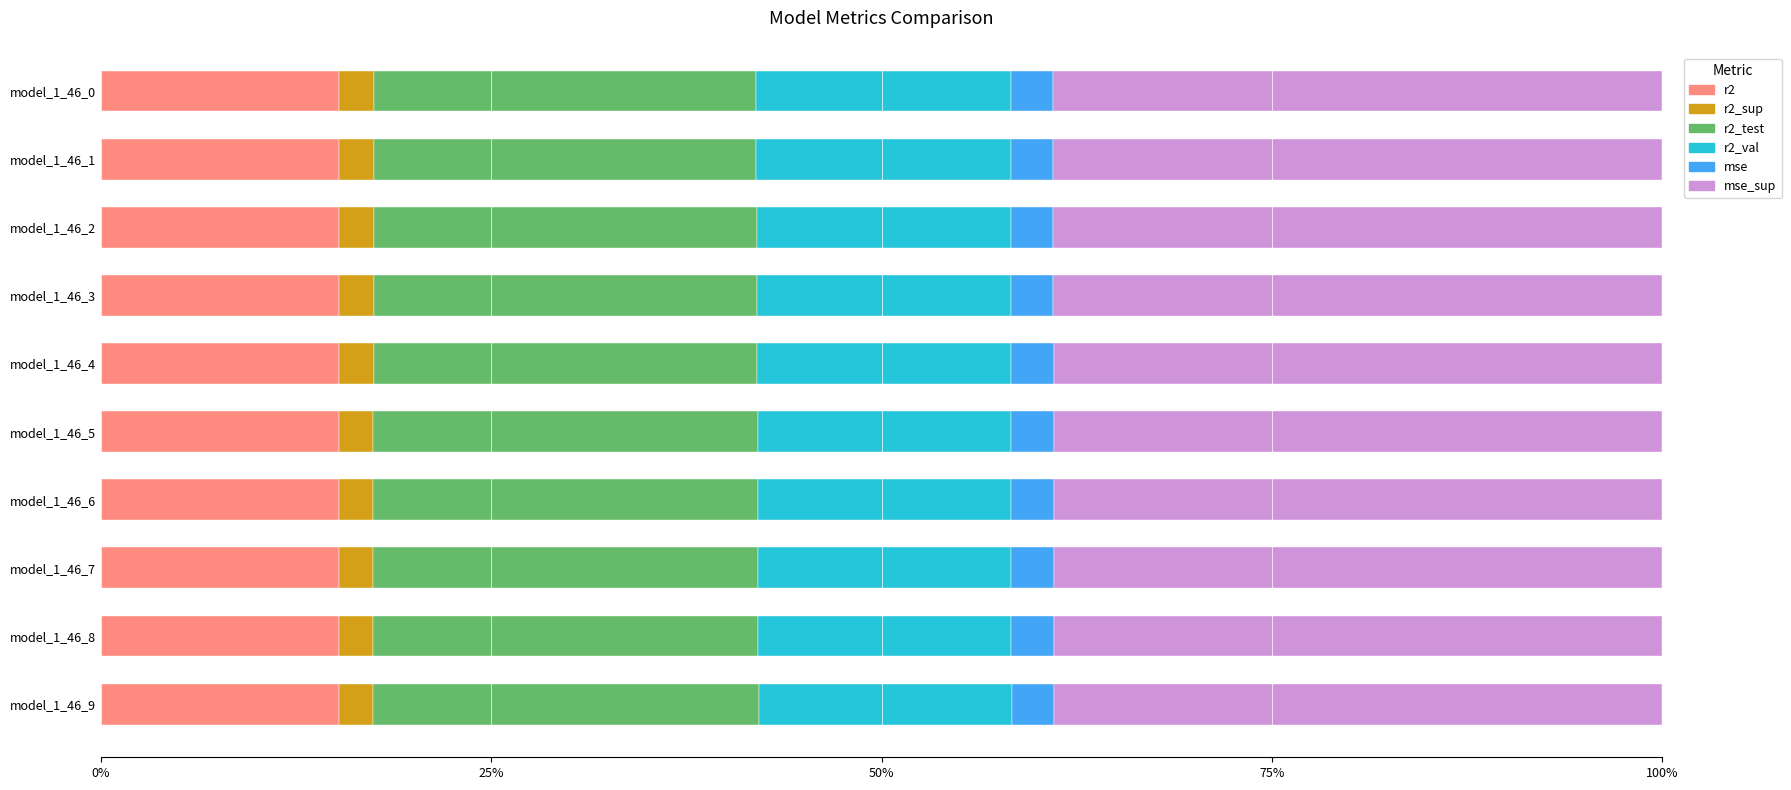

What is the total value across all series at model_1_46_3?

100.0